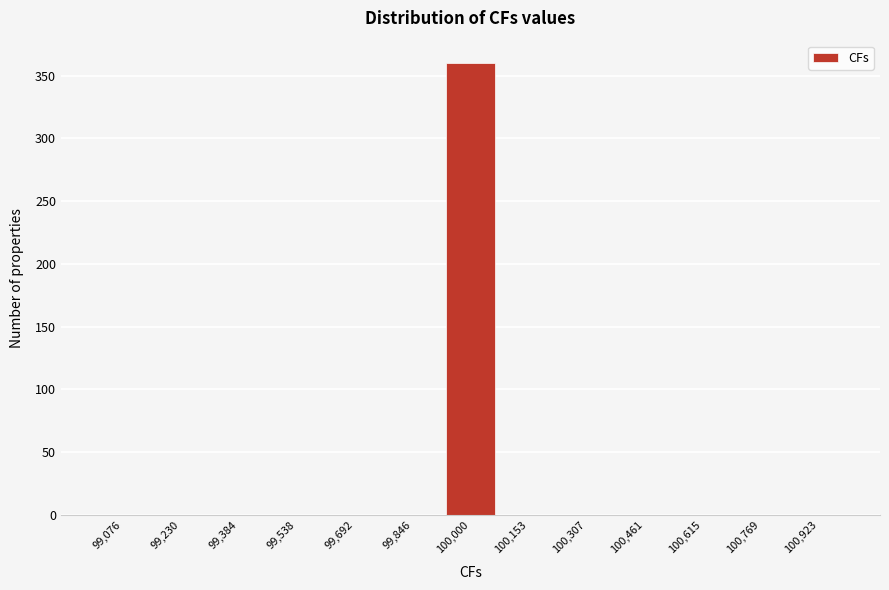

What is the height of the bar covering 99920 to 100080 on the x-axis? Neither the bar edges nor the heights are printed on the chart, so give them approximately, as read against the axes.

360